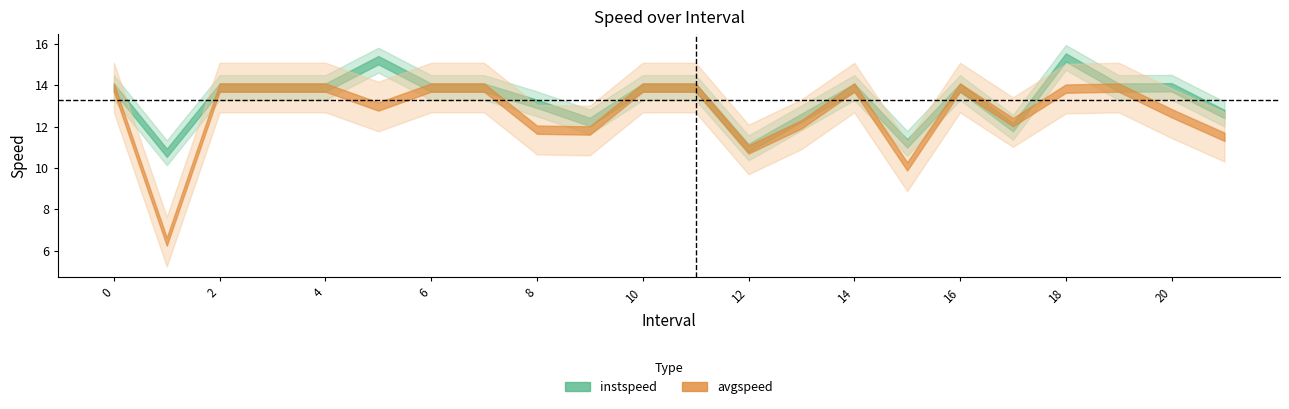

After their last crossing, which series has the higher values: avgspeed or instspeed?

instspeed